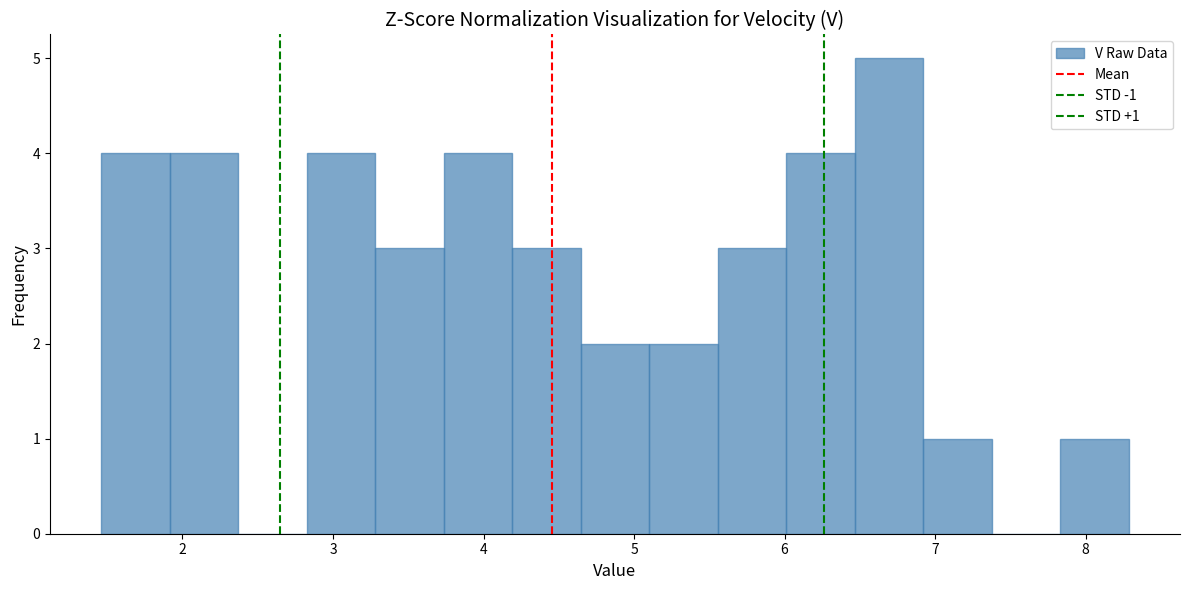

Over which range of the x-axis is the bar tallest?

6.5 to 6.9